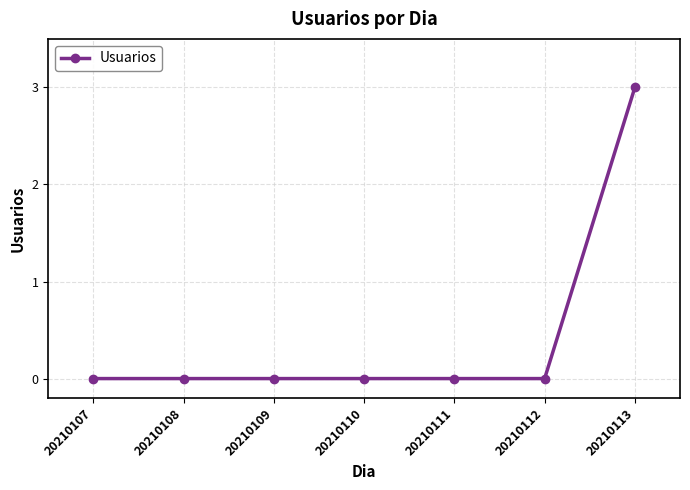

What is the sum of the values at 20210113 and 20210111?

3